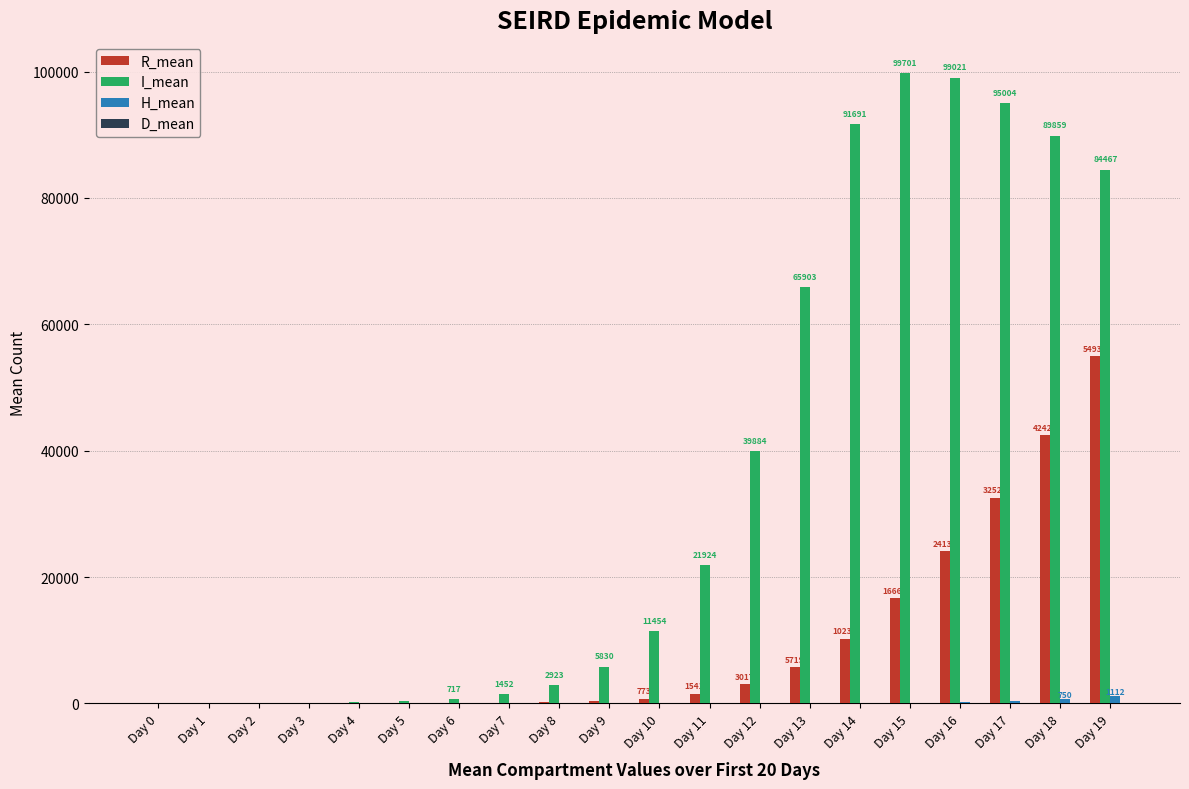

How many series are shown in this chart?

4